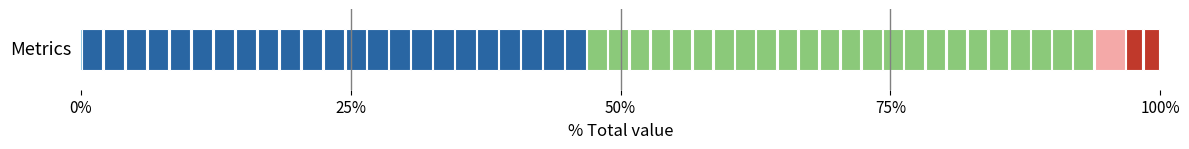

List the labels in order of value, smallest first.

MSE, Training Time, Inference Time, MAPE, SMAPE